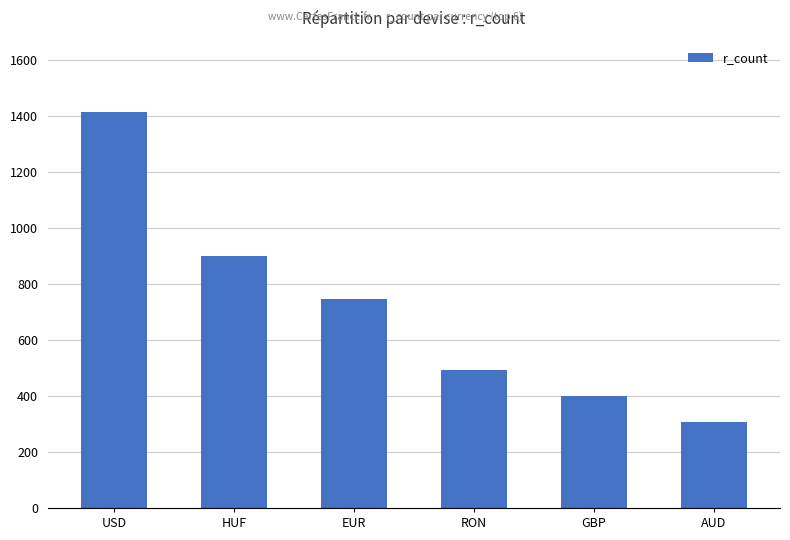

The chart shows a value of 591 at GBP. True or false?

False